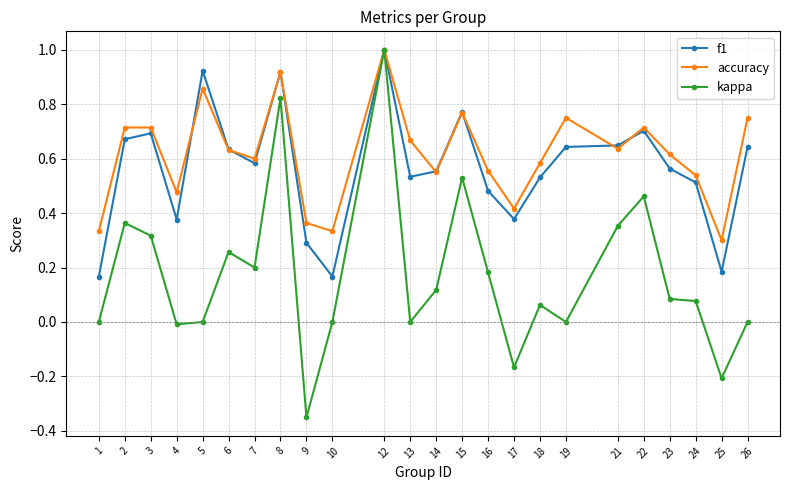

Which series has the largest range (max minus min)?

kappa